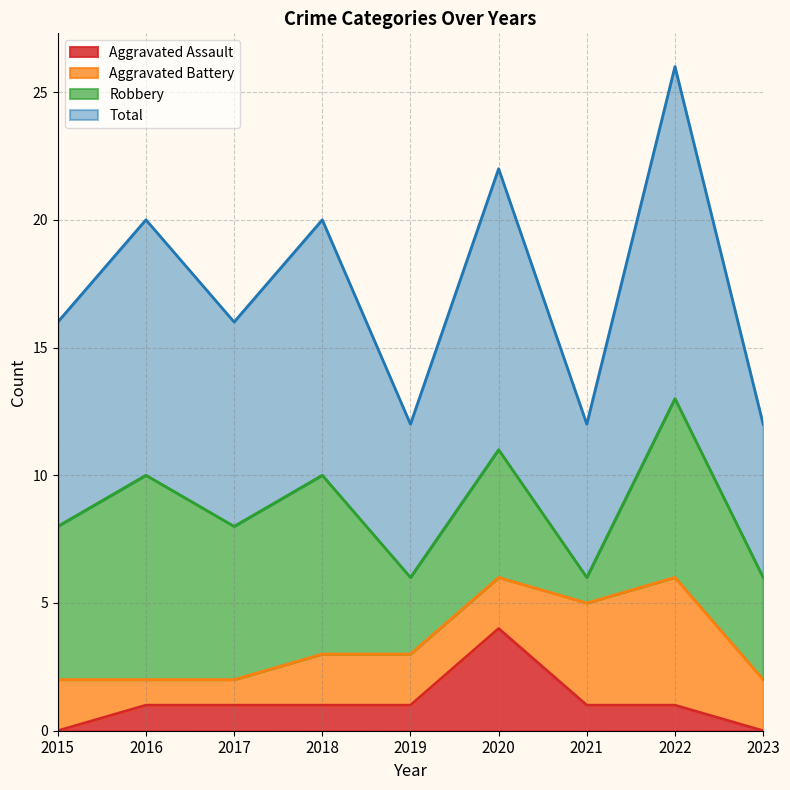

How many values in the Aggravated Assault series exceed 1?

1